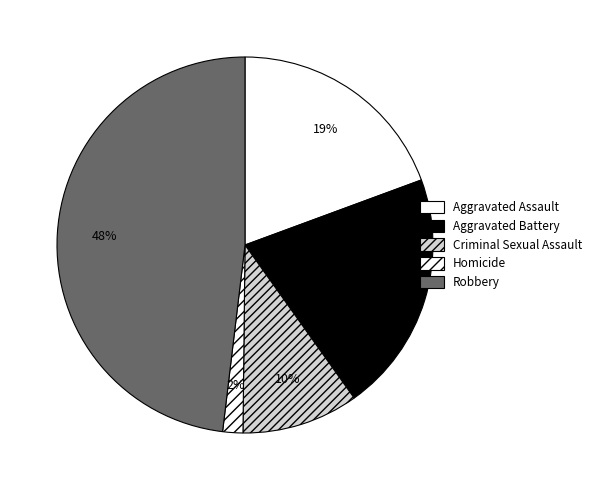

To the nearest percent, what portion does Robbery represent?

48%